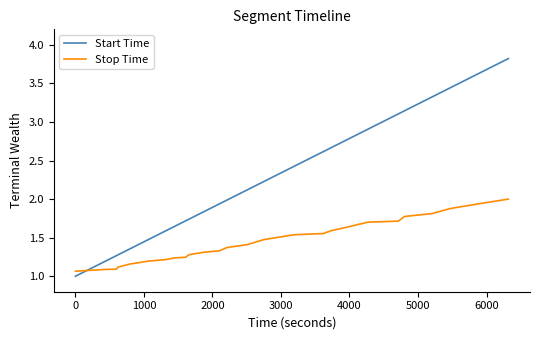

Rank the series by their maximum value, from lowest to highest.

Stop Time, Start Time